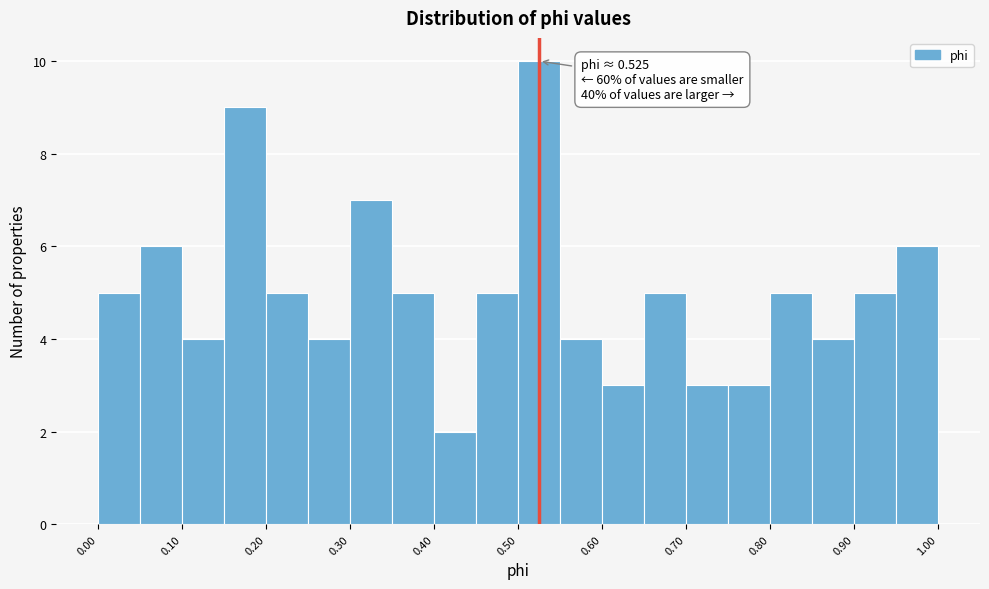

Over which range of the x-axis is the bar tallest?

0.50 to 0.55